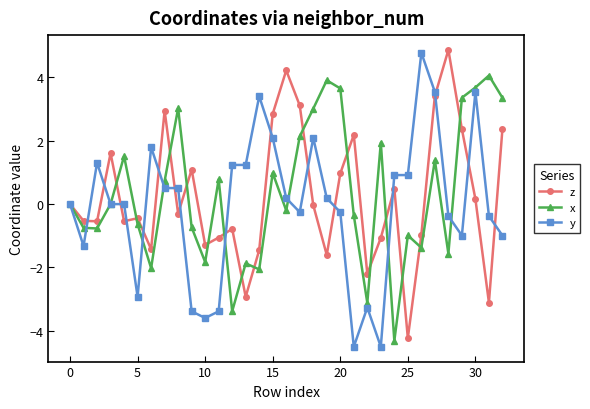

At how many categories does at least one series exceed -1?

31